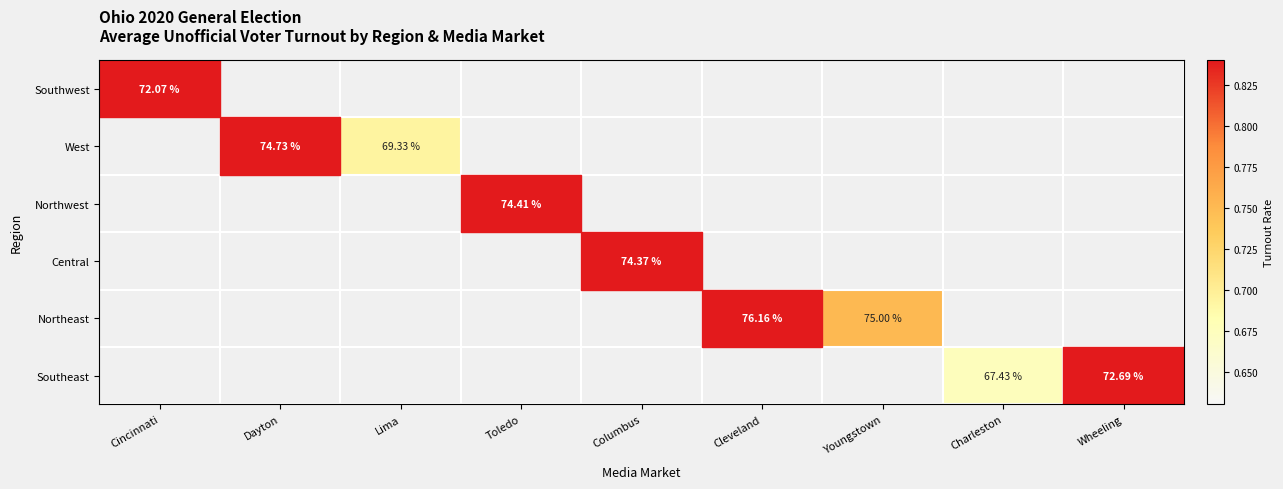

Is the value of West at Toledo greater than the value of Northwest at Wheeling?

No